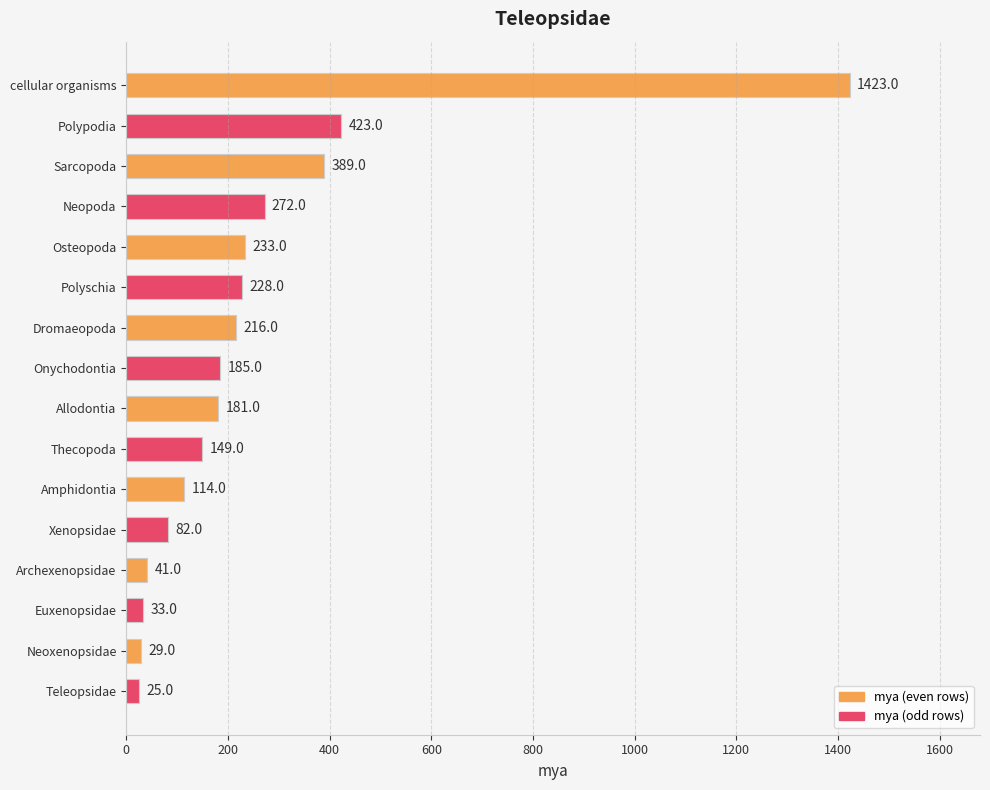

What position from the top is Polypodia?

2